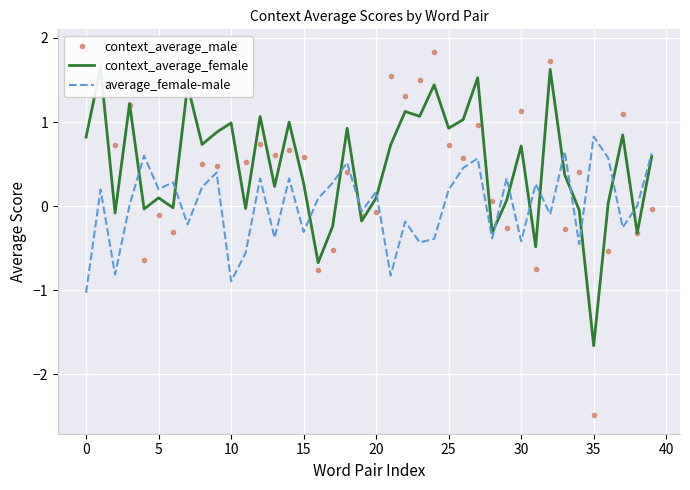

Reading left to right, list all the values displayed in this chart.

context_average_male: 1.9	1.4	0.7	1.2	-0.6	-0.1	-0.3	1.7	0.5	0.5	1.9	0.5	0.7	0.6	0.7	0.6	-0.8	-0.5	0.4	-0.1	-0.1	1.6	1.3	1.5	1.8	0.7	0.6	1.0	0.1	-0.3	1.1	-0.7	1.7	-0.3	0.4	-2.5	-0.5	1.1	-0.3	-0.0
context_average_female: 0.8	1.6	-0.1	1.2	-0.0	0.1	-0.0	1.4	0.7	0.9	1.0	-0.0	1.1	0.2	1.0	0.3	-0.7	-0.2	0.9	-0.2	0.1	0.7	1.1	1.1	1.4	0.9	1.0	1.5	-0.3	0.1	0.7	-0.5	1.6	0.4	-0.0	-1.7	0.0	0.8	-0.3	0.6
average_female-male: -1.0	0.2	-0.8	0.0	0.6	0.2	0.3	-0.2	0.2	0.4	-0.9	-0.6	0.3	-0.4	0.3	-0.3	0.1	0.3	0.5	-0.1	0.2	-0.8	-0.2	-0.4	-0.4	0.2	0.5	0.6	-0.4	0.3	-0.4	0.3	-0.1	0.7	-0.5	0.8	0.6	-0.3	0.0	0.6